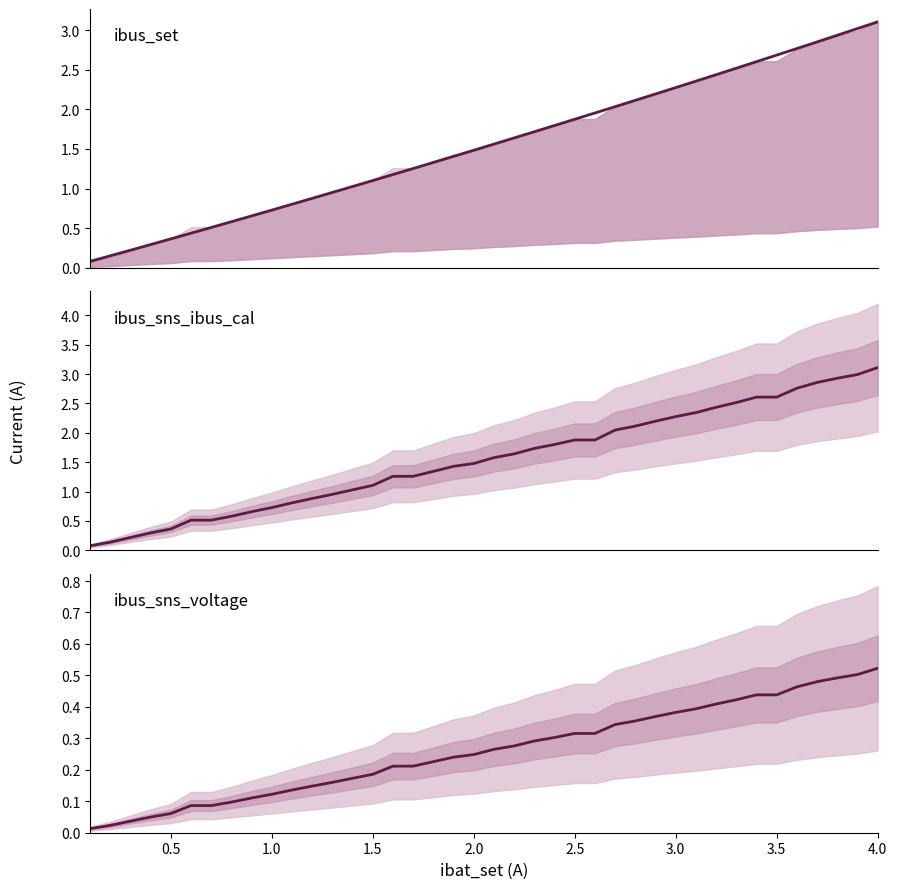

How many series are shown in this chart?

3